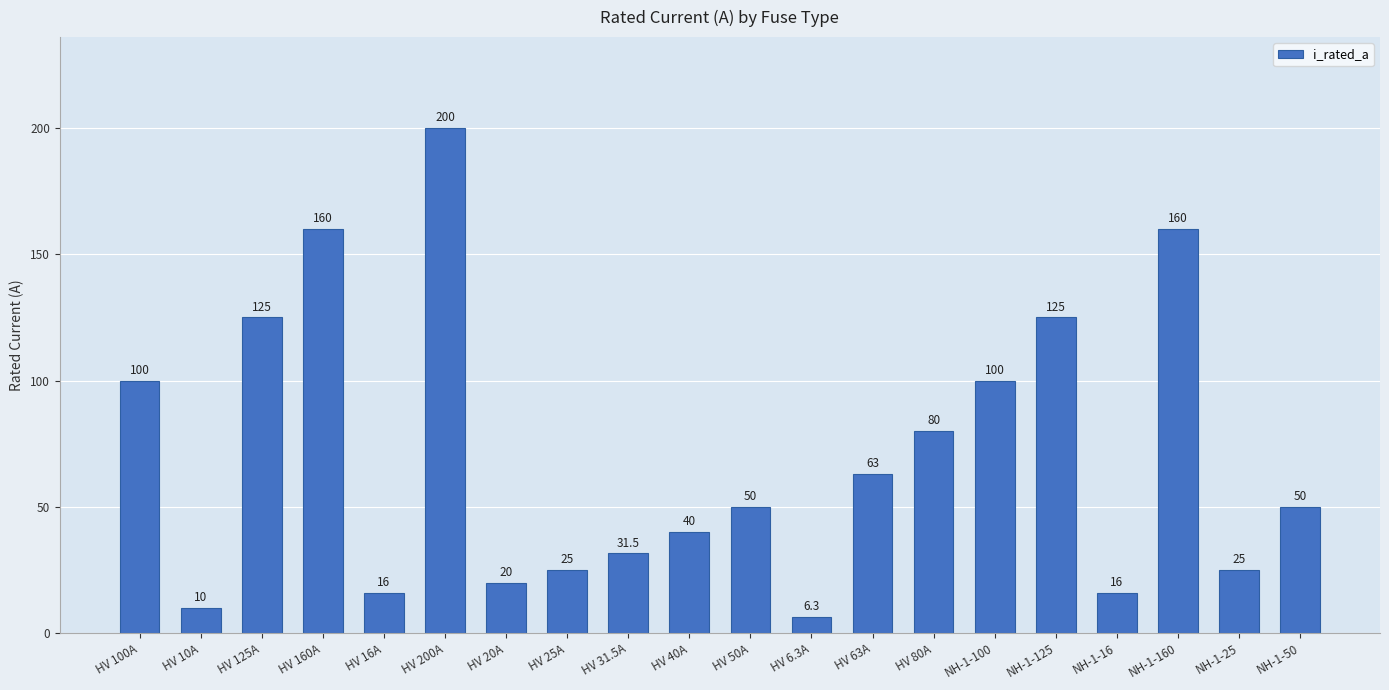

What value does the data have at NH-1-160?

160.0